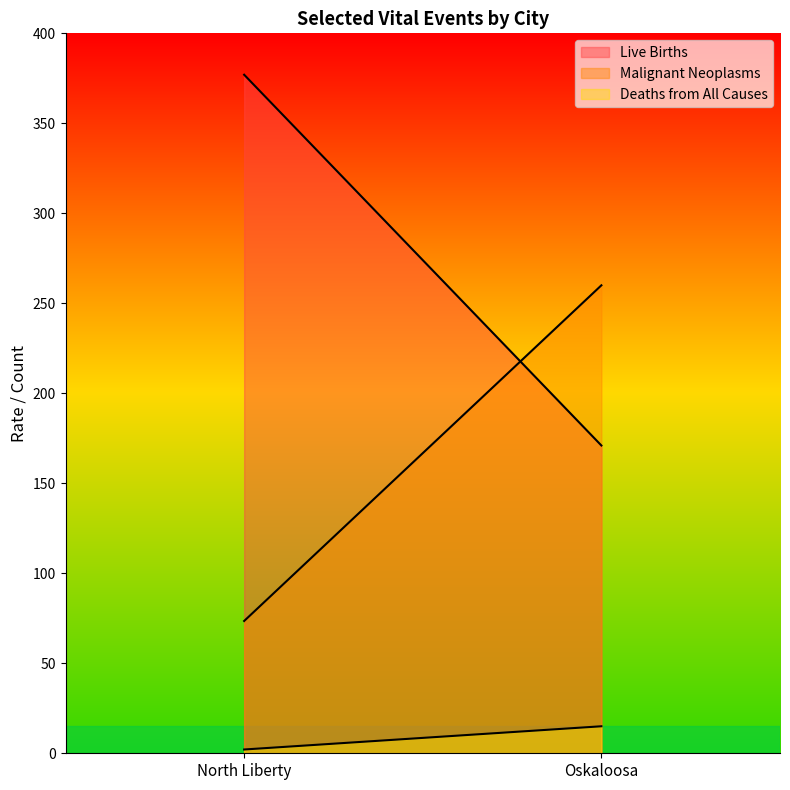

The value of Malignant Neoplasms at North Liberty is 109.8. True or false?

False